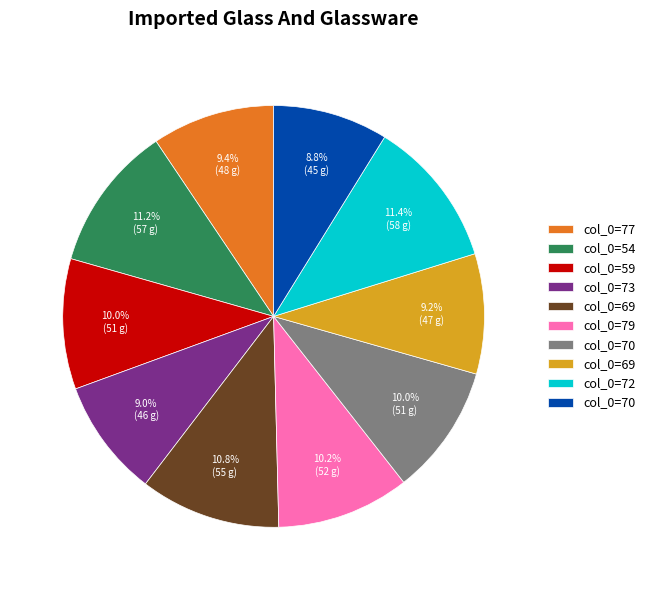

How many segments does this pie chart have?

10